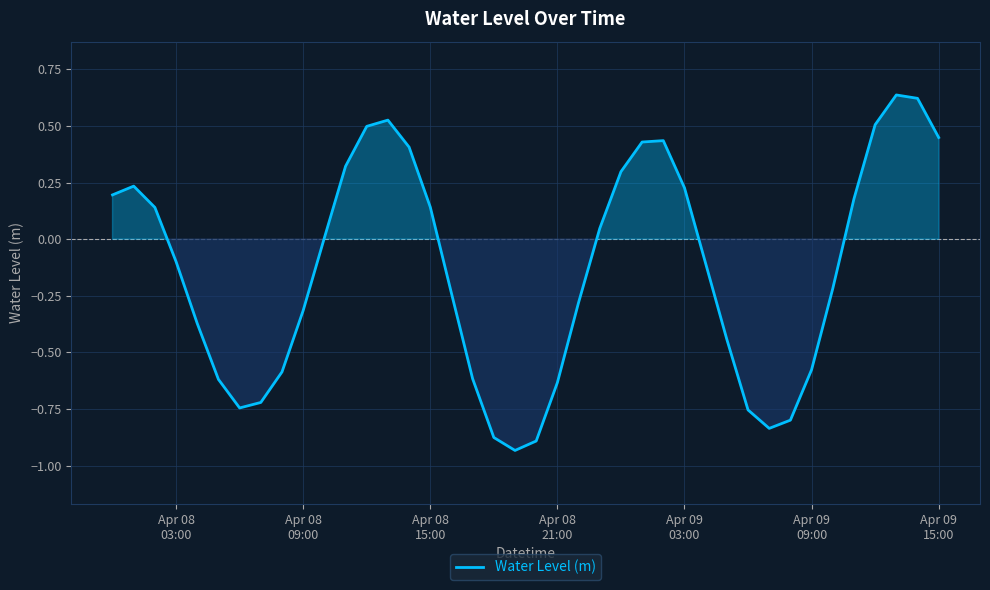

What is the difference between the maximum and minimum values?

1.6